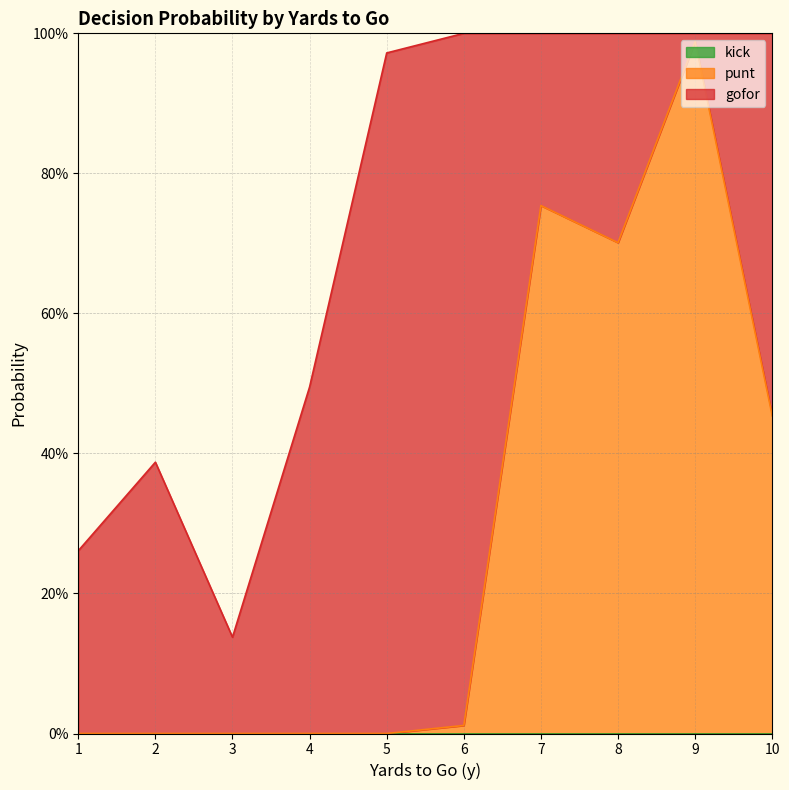

True or false: kick and gofor cross at least once.

False